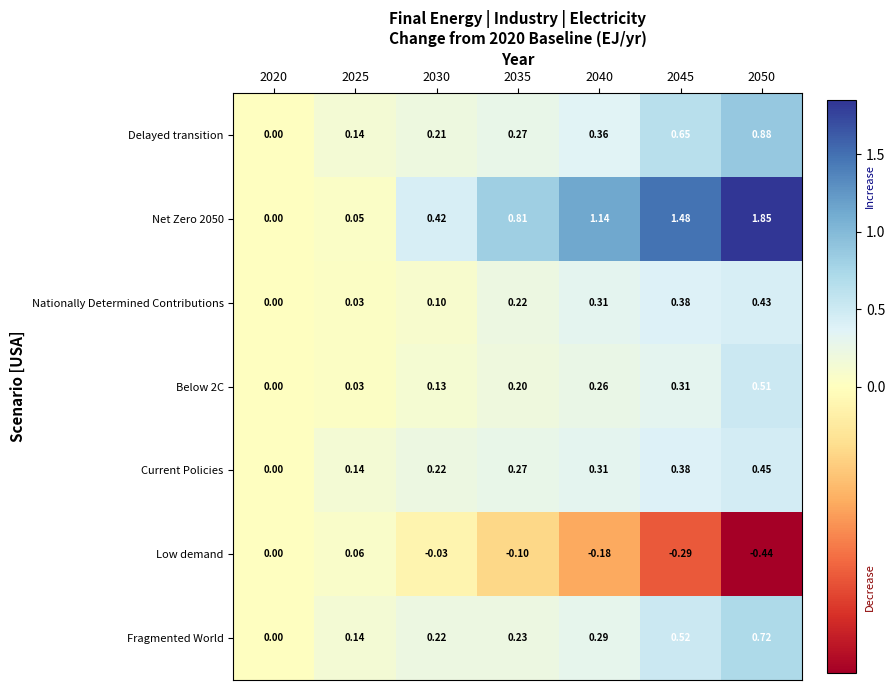

How many data points does each series have?

7